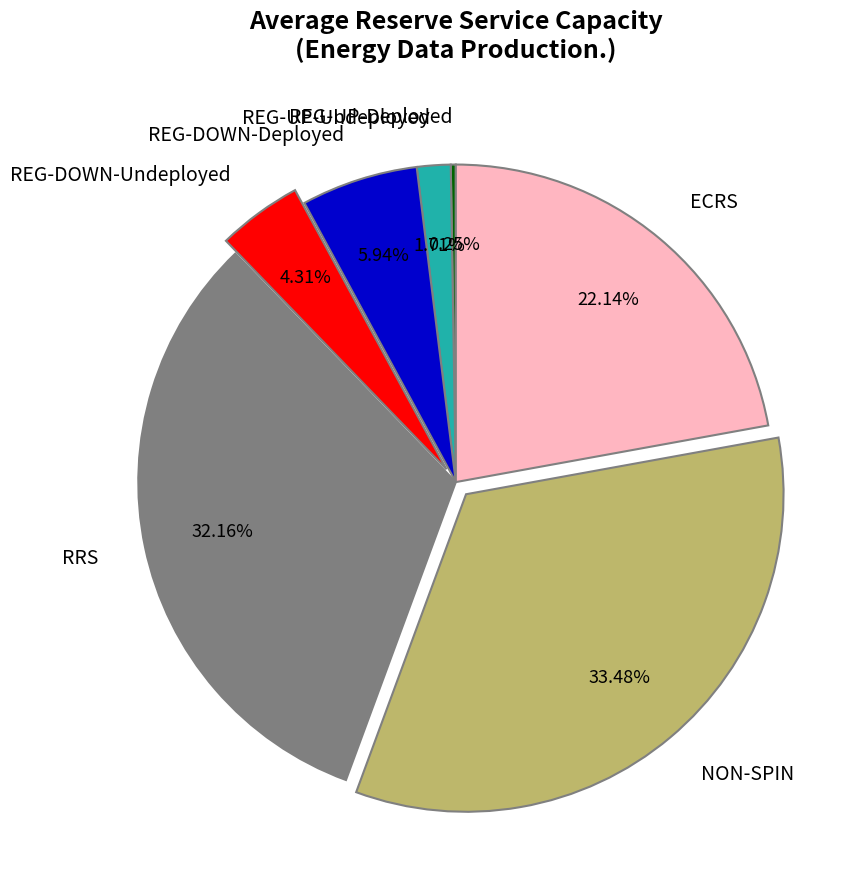

Between NON-SPIN and REG-UP-Undeployed, which is larger?

NON-SPIN